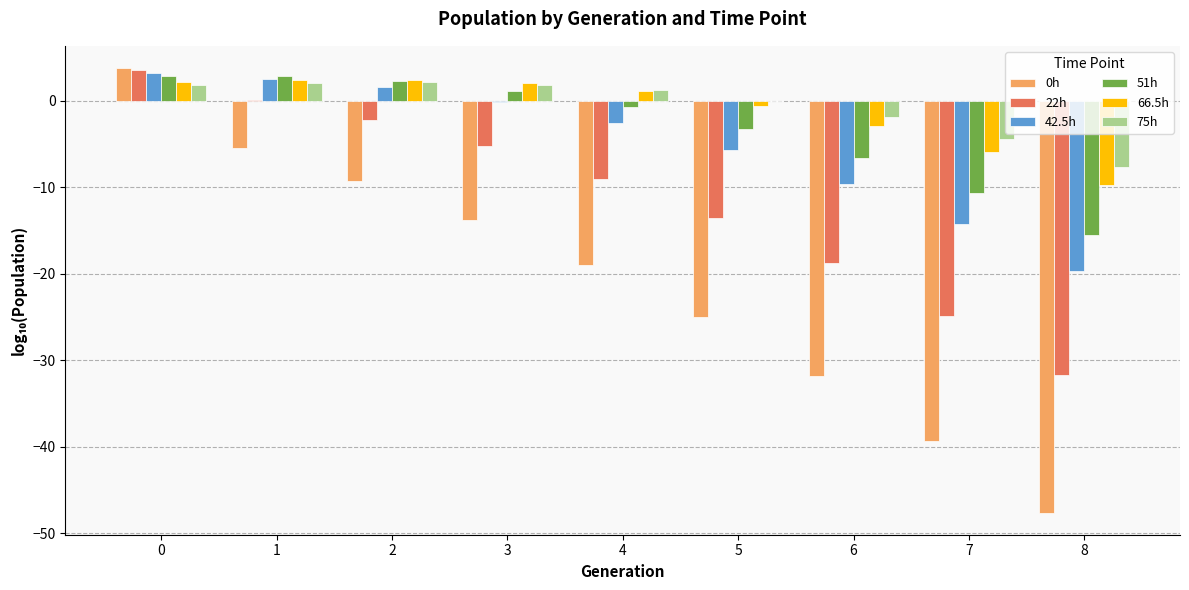

True or false: 22h has a value of -54.2 at 8.

False